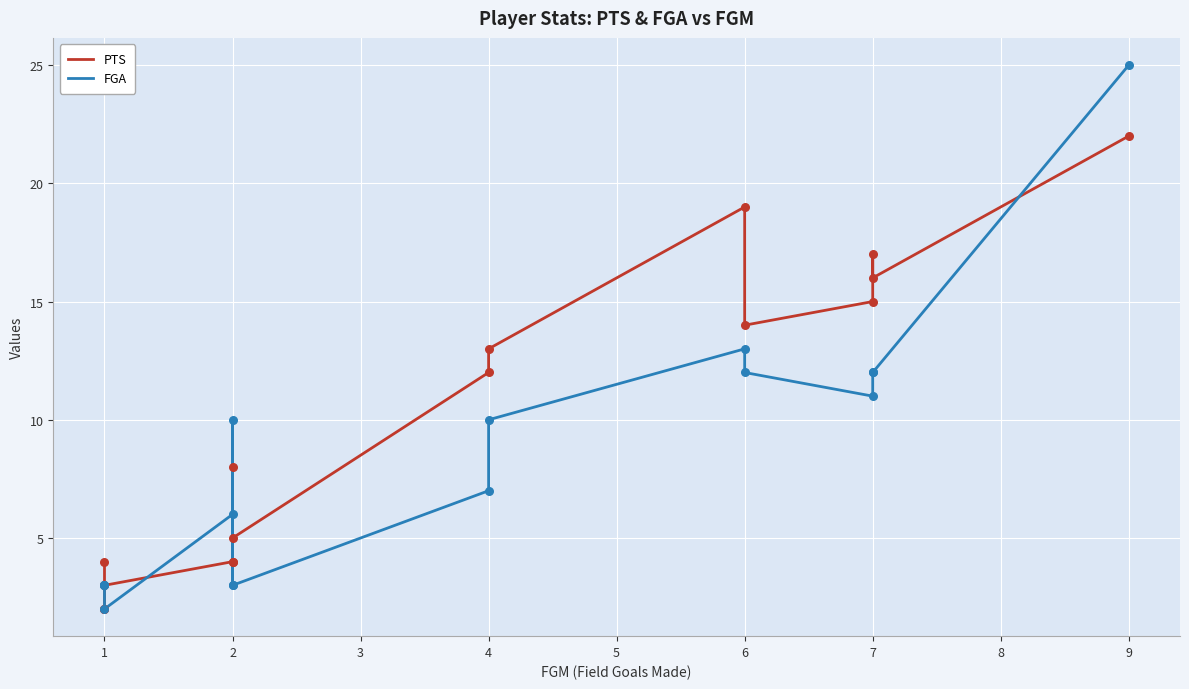

Which series contains the lowest Y value?

PTS